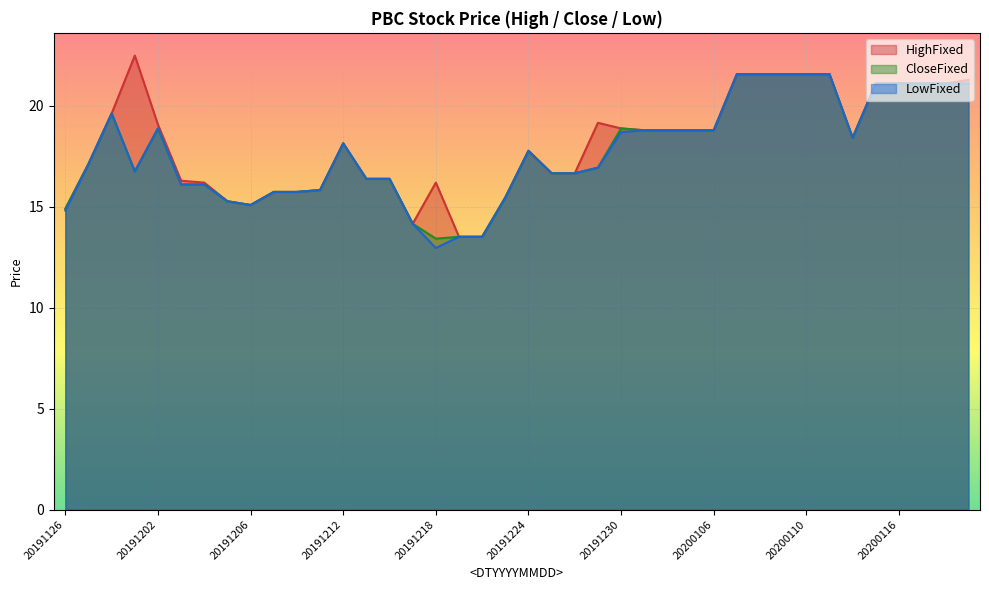

The CloseFixed series shows 19.6 at 20191128. True or false?

True